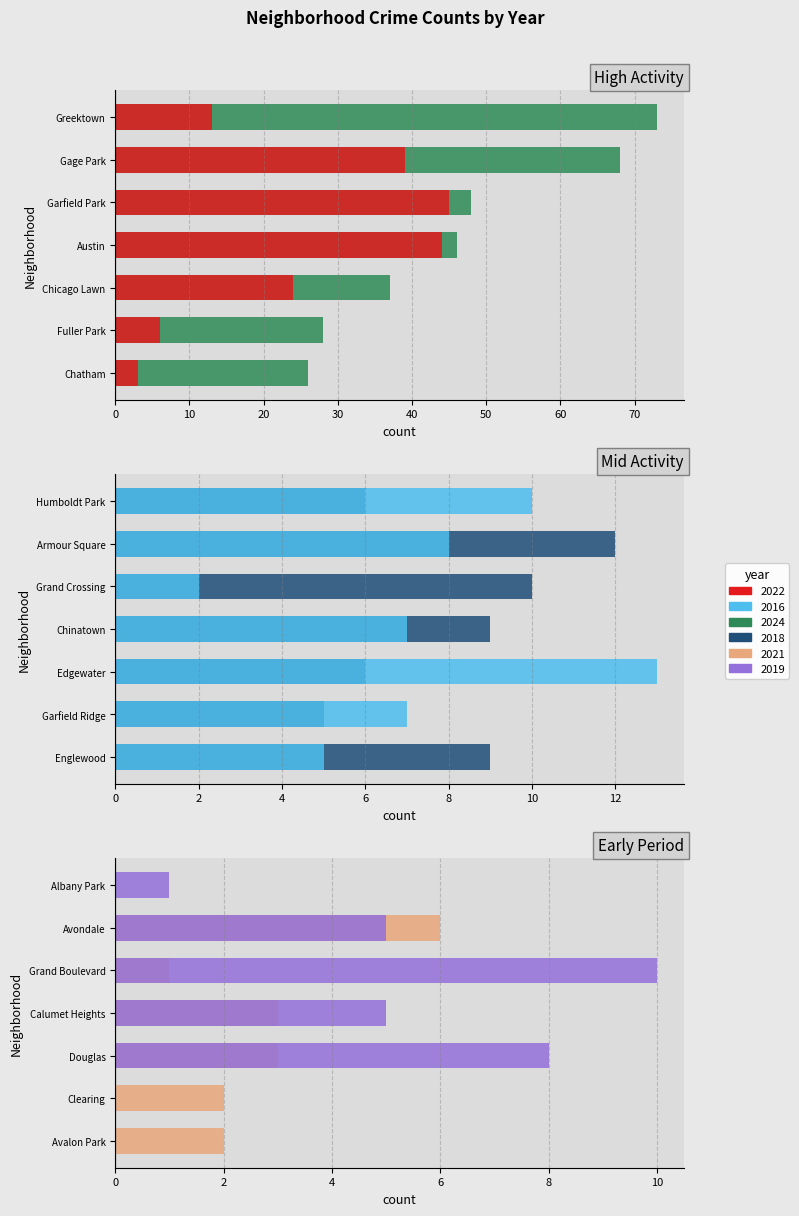

How many data points does each series have?

21